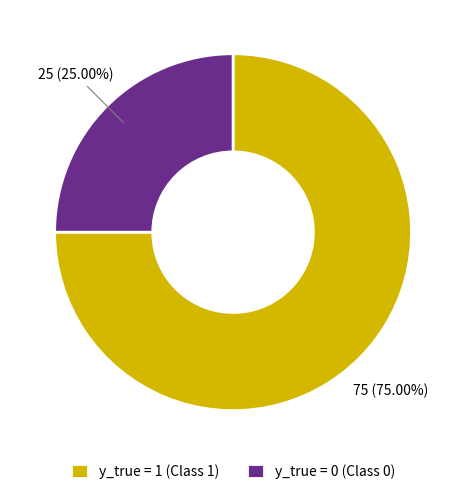

To the nearest percent, what is the average slice percentage?

50%